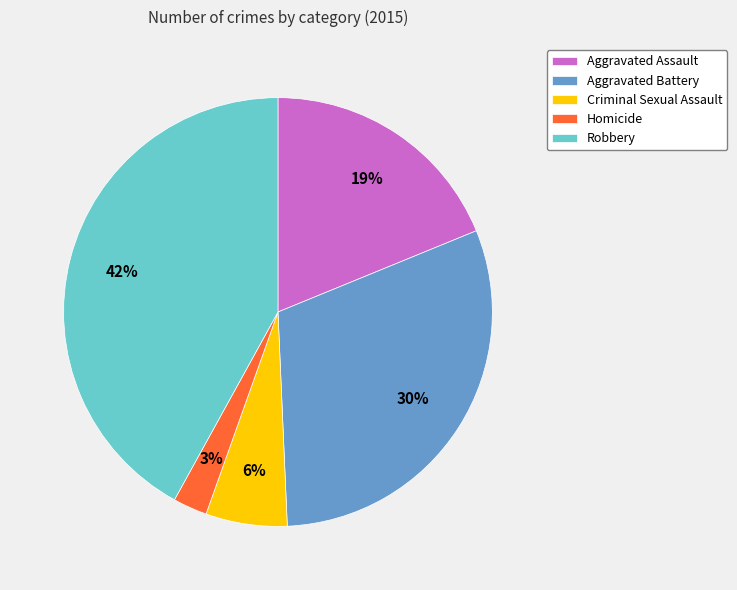

Which has a higher value, Aggravated Assault or Homicide?

Aggravated Assault